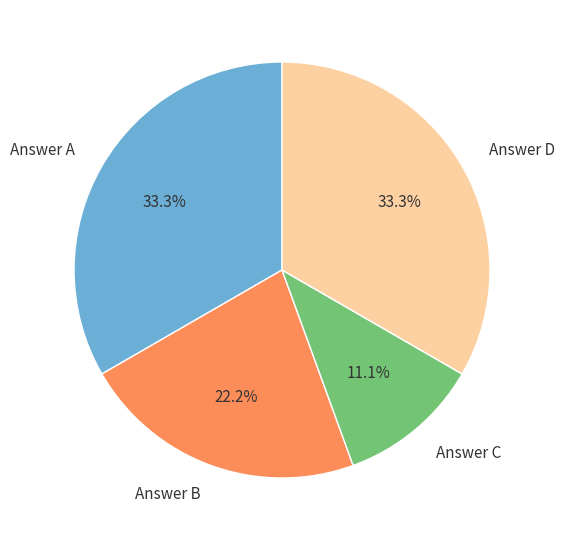

Is there any slice that represents more than half of the pie?

No